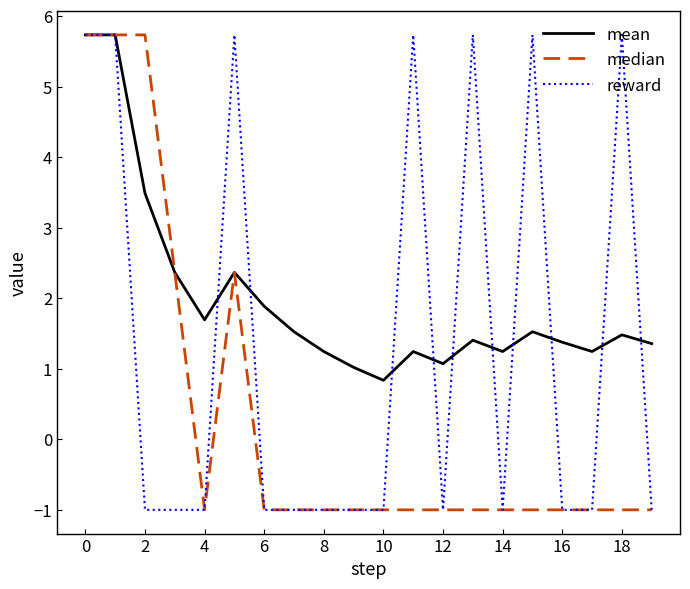

What is the greatest value displayed?

5.7